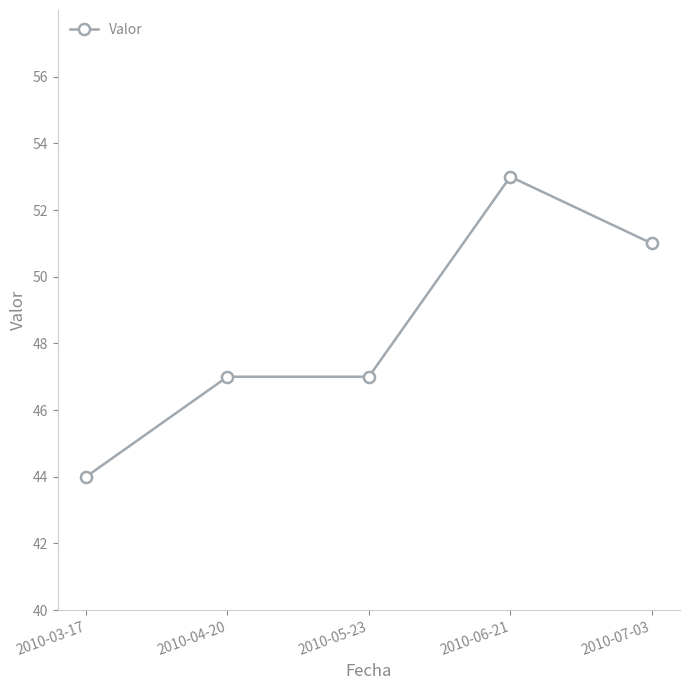

How many distinct data groups are displayed?

1